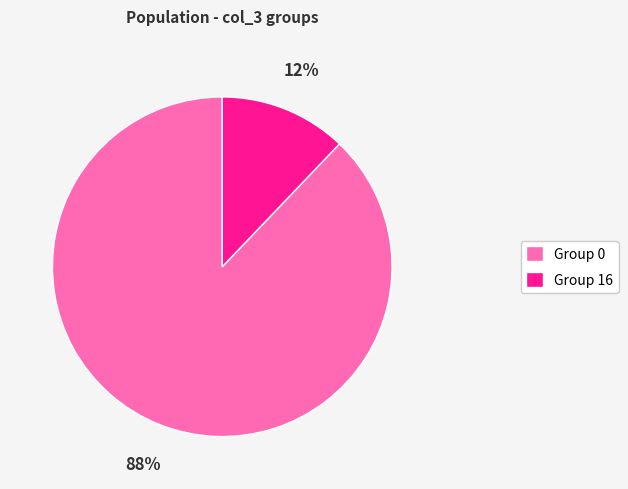

Which category accounts for the majority?

Group 0